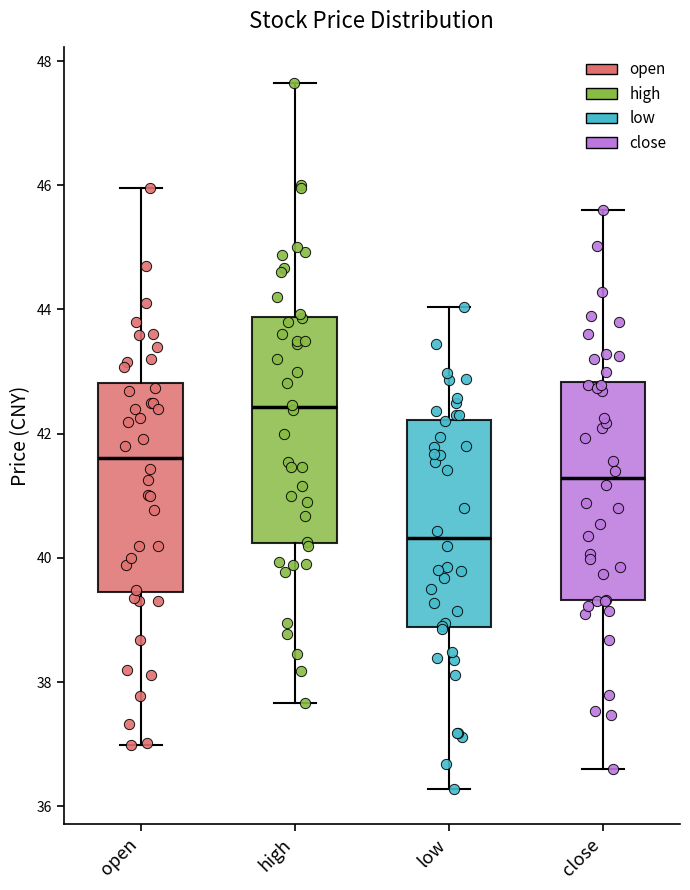

Which box's median line is the lowest?

low